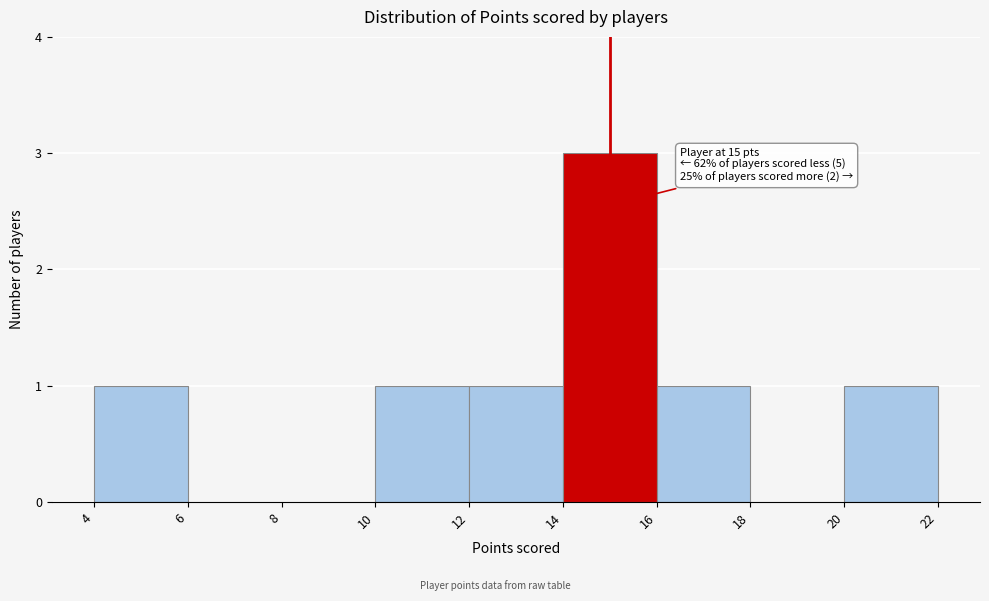

Which range on the x-axis has the tallest bar?

14 to 16